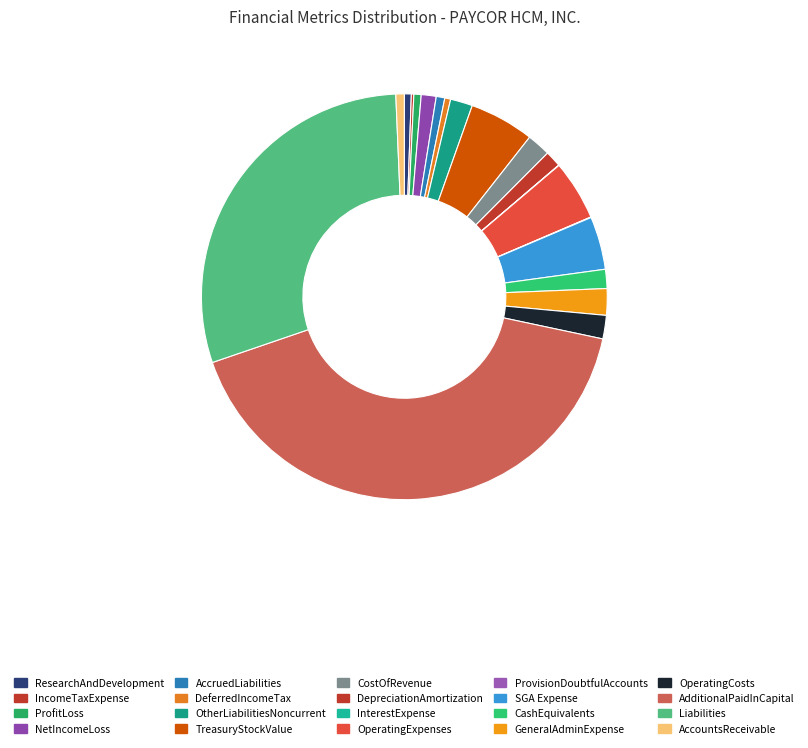

Rank the categories by value from highest to lowest.

AdditionalPaidInCapital, Liabilities, TreasuryStockValue, OperatingExpenses, SellingGeneralAndAdministrativeExpense, GeneralAndAdministrativeExpense, CostOfRevenue, OperatingCostsAndExpenses, OtherLiabilitiesNoncurrent, CashAndCashEquivalentsAtCarryingValue, DepreciationAndAmortization, NetIncomeLoss, AccruedLiabilitiesCurrent, AccountsNotesAndLoansReceivableNetCurrent, ProfitLoss, ResearchAndDevelopmentExpense, DeferredIncomeTaxLiabilitiesNet, IncomeTaxExpenseBenefit, ProvisionForDoubtfulAccounts, InterestExpense